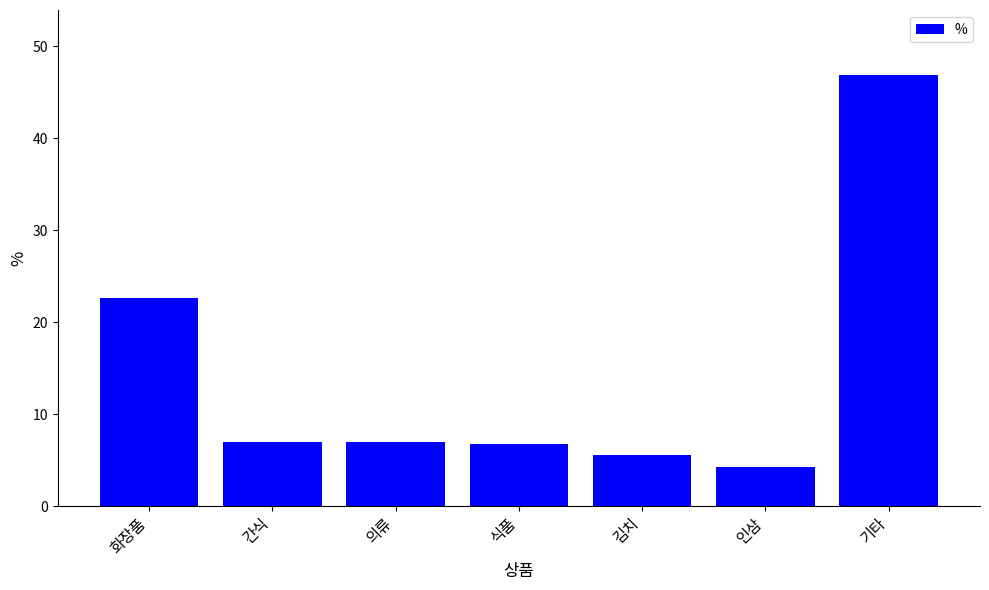

What is the minimum value shown in the chart?

4.2